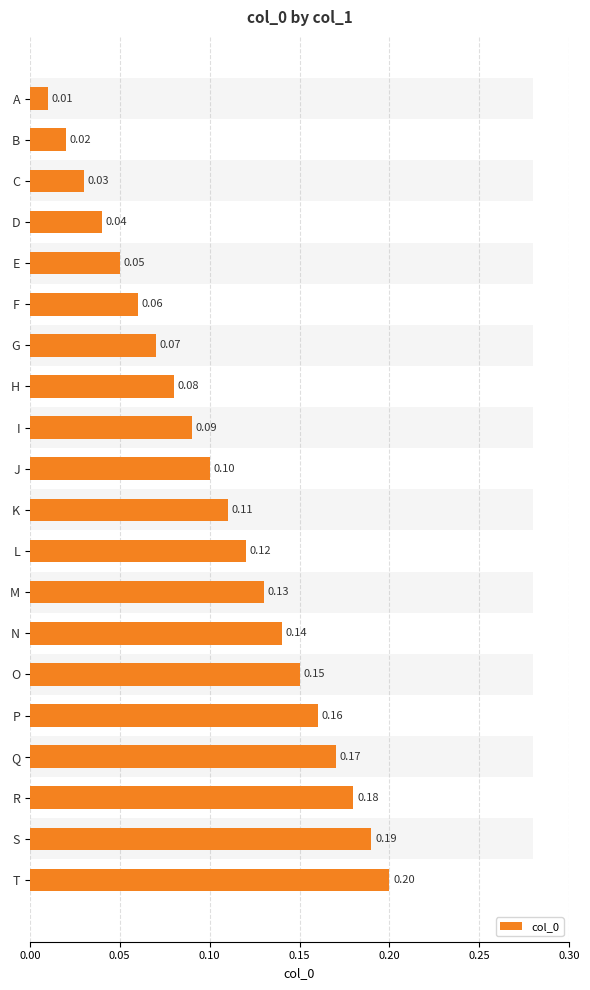

Does the chart contain any negative values?

No